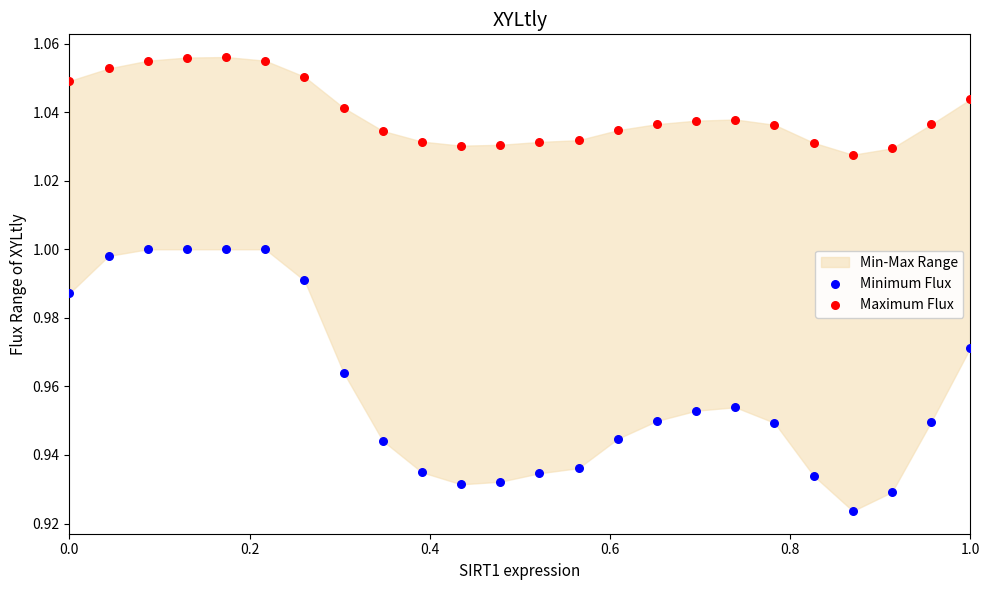

Which series has the widest spread of Y values?

Minimum Flux